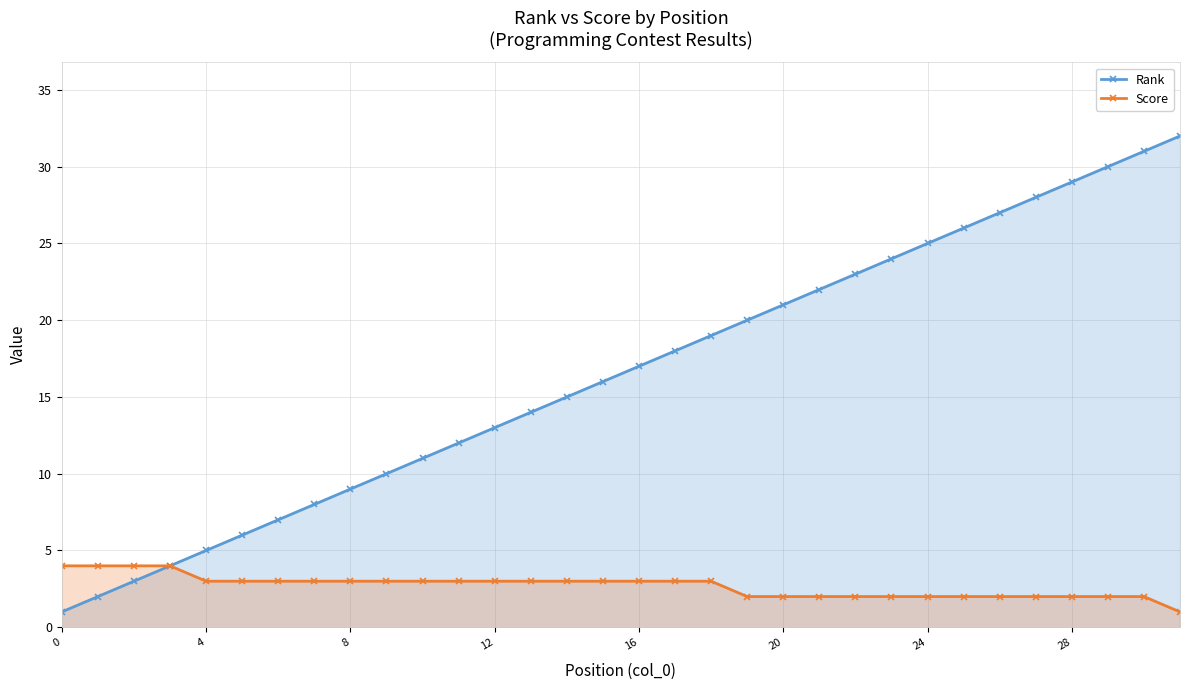

Which series has the widest spread of values?

Rank